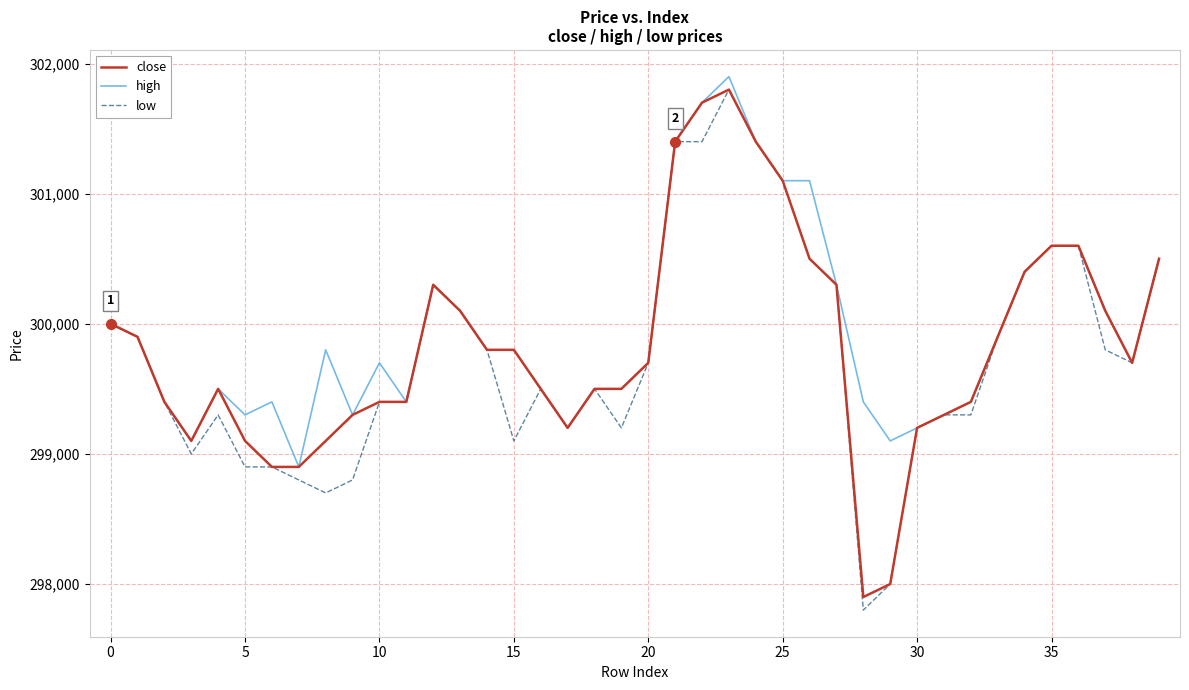

What is the minimum value for close?

297900